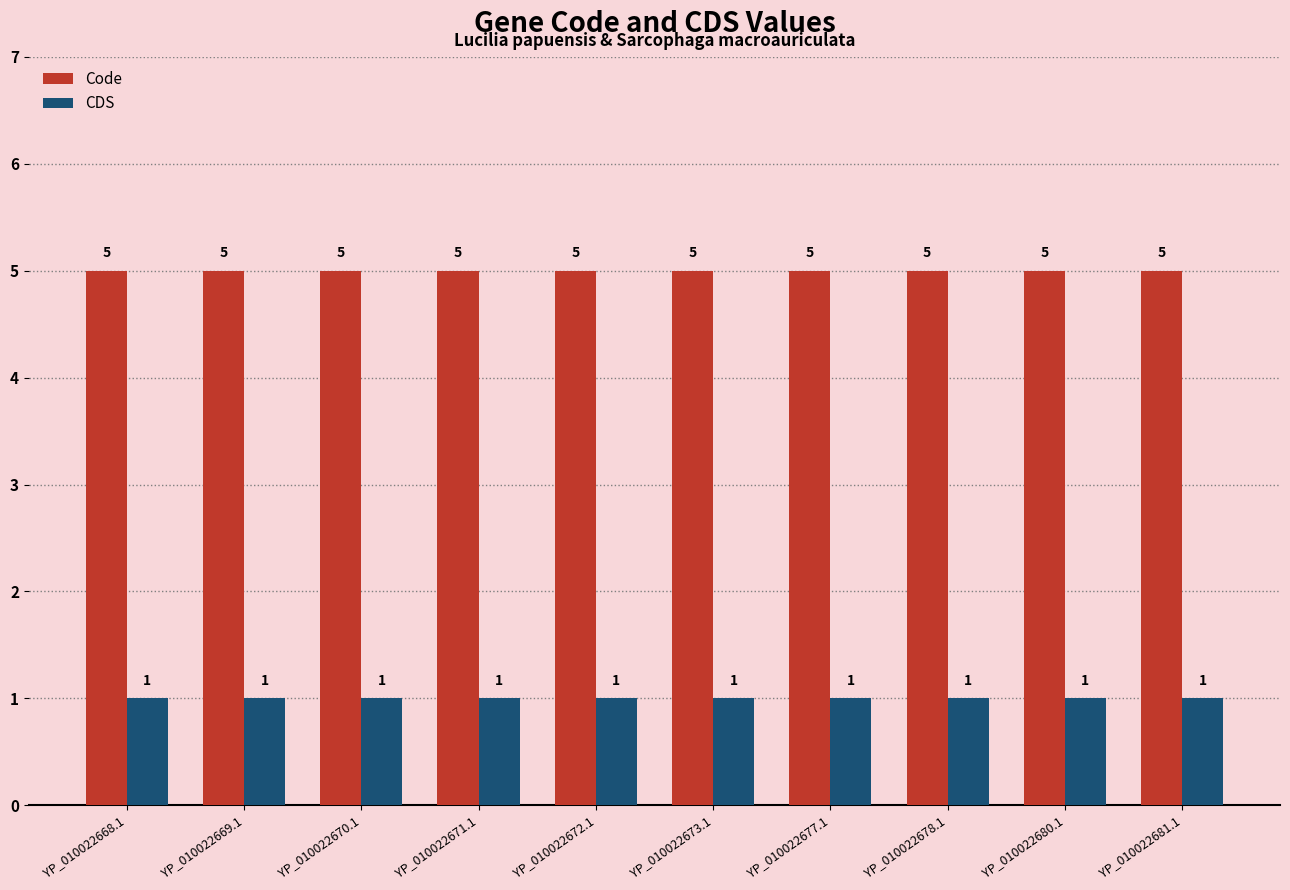

List the series in order of their overall mean, lowest first.

CDS, Code